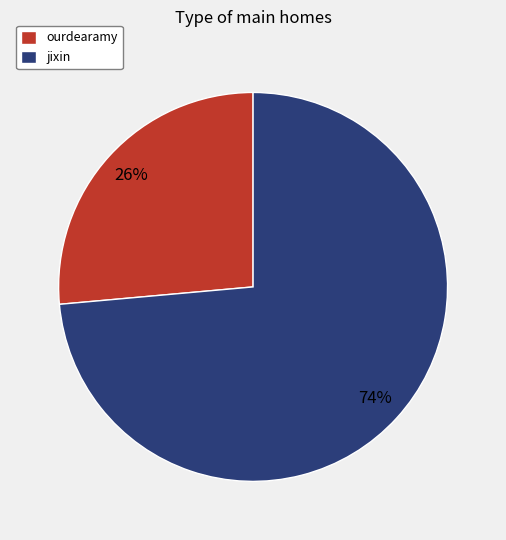

True or false: ourdearamy accounts for 34% of the total.

False